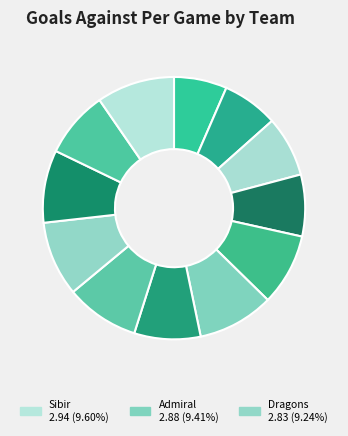

To the nearest percent, what is the difference between the largest and smallest slice percentages?

3%